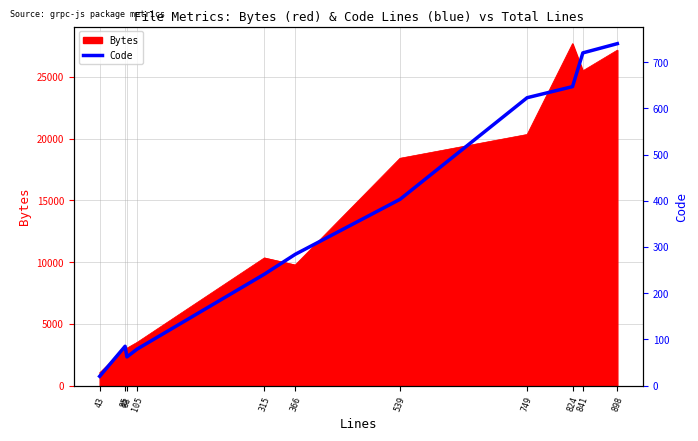

How many data points are less than 284?

5